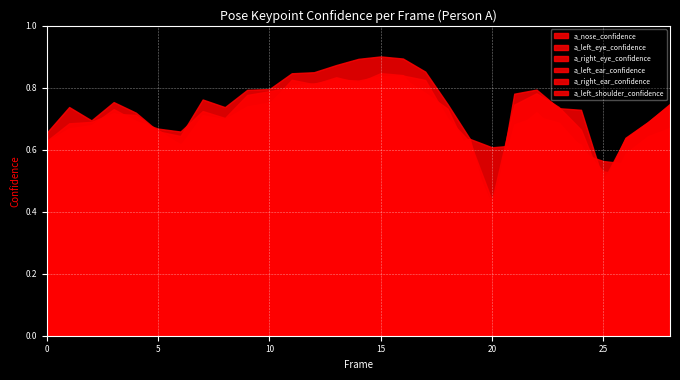

What is the maximum value shown in the chart?

0.9